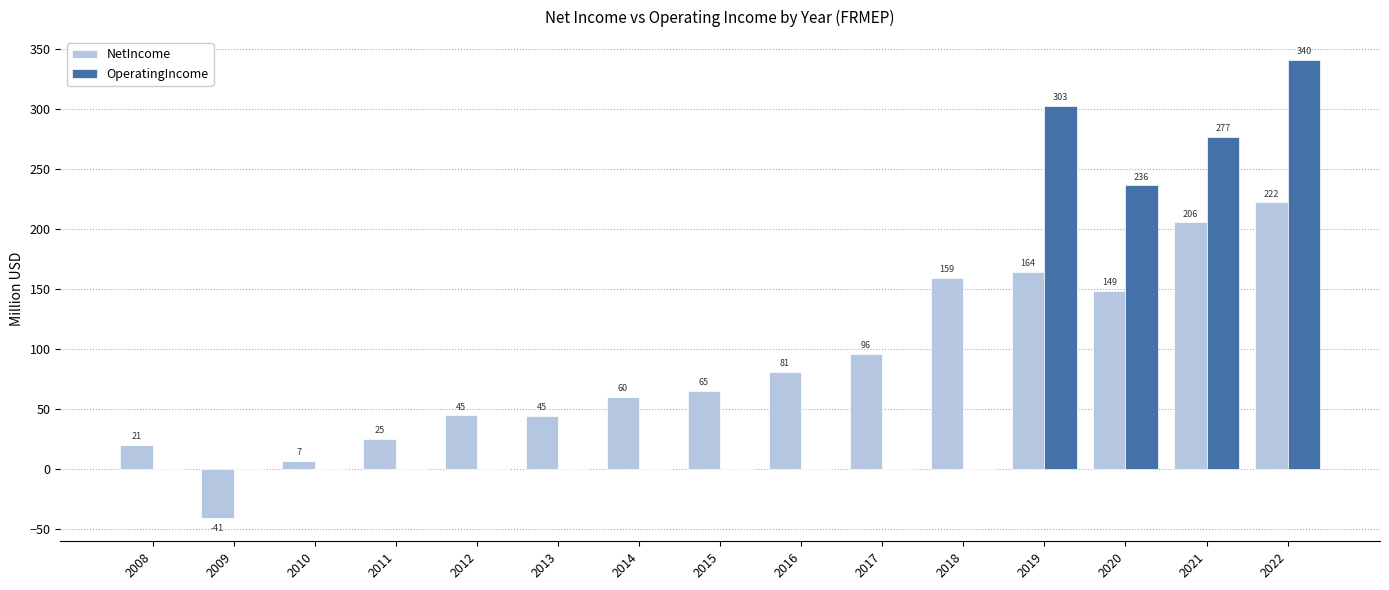

Which series changed the most between 2014 and 2020?

OperatingIncome